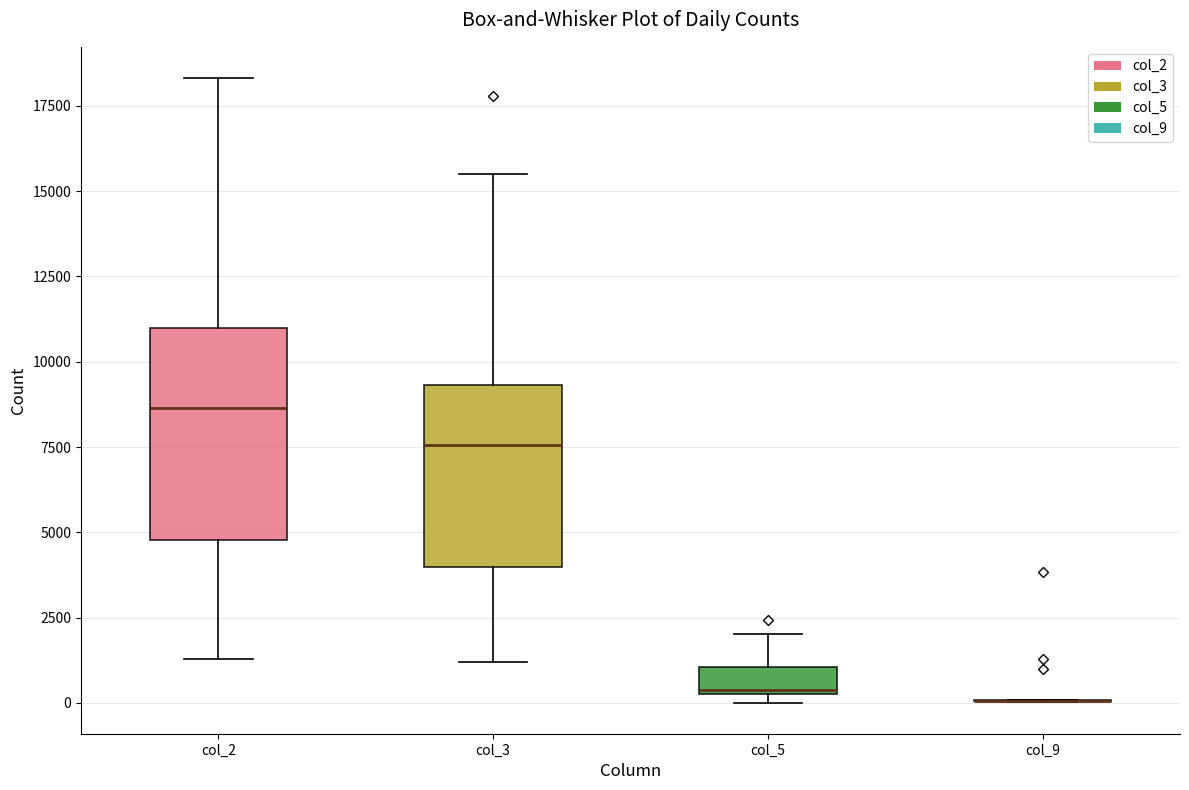

Reading left to right, transcribe this box plot: for each box, give where its median line is, the range the box spans, and where its two whiskers end, as read against the y-axis. The values are not printed on the chart, so give them approximately, as read against the axis.

col_2: median 8500, box 5000 to 11000, whiskers 1500 to 18500
col_3: median 7500, box 4000 to 9500, whiskers 1000 to 15500
col_5: median 500, box 0 to 1000, whiskers 0 (just below the box's lower edge) to 2000
col_9: box collapsed to a line at 0, whiskers 0 to 0